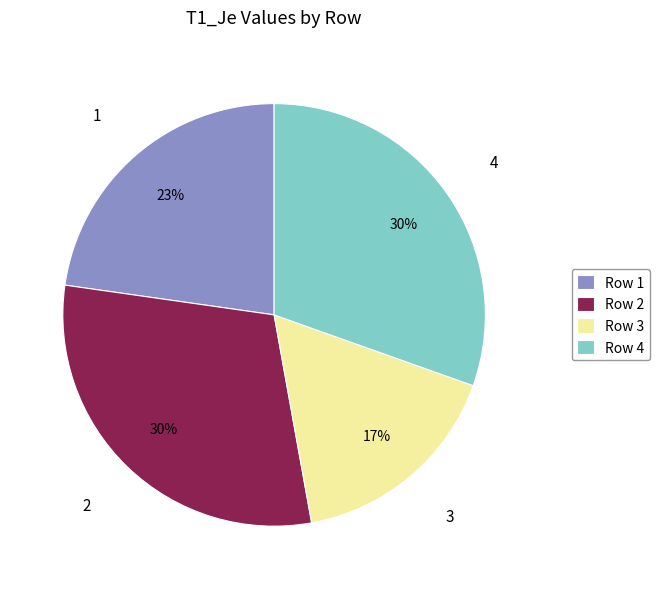

Is the sum of 2 and 3 greater than half?

No